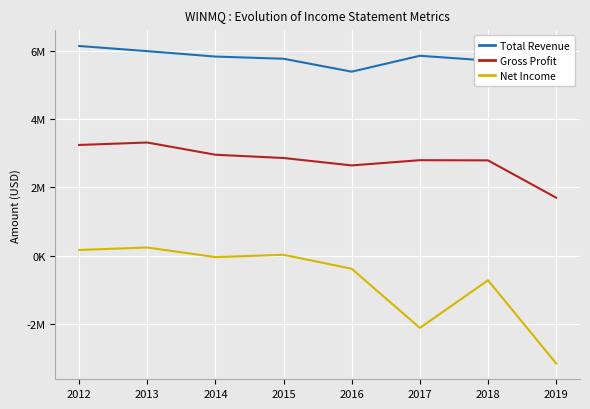

True or false: Net Income has more than 0 interior local peaks.

True